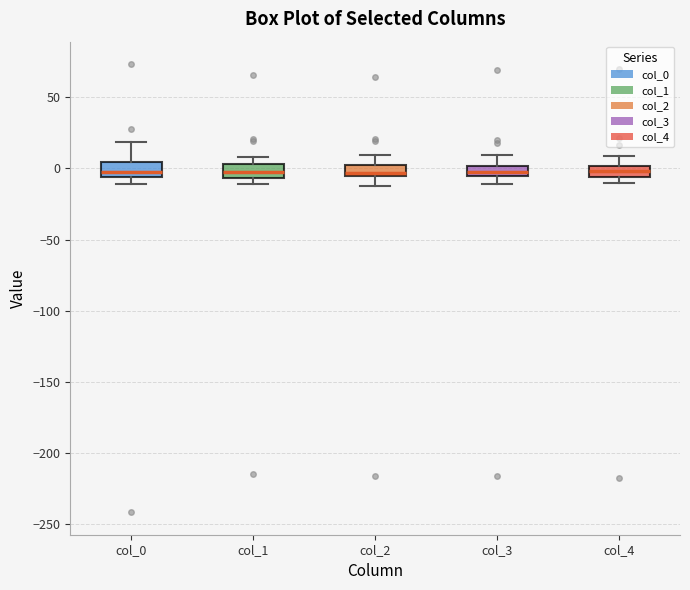

Where does the upper whisker of the box for col_4 end on the y-axis? The values are not printed on the chart, so give them approximately, as read against the axis.

10